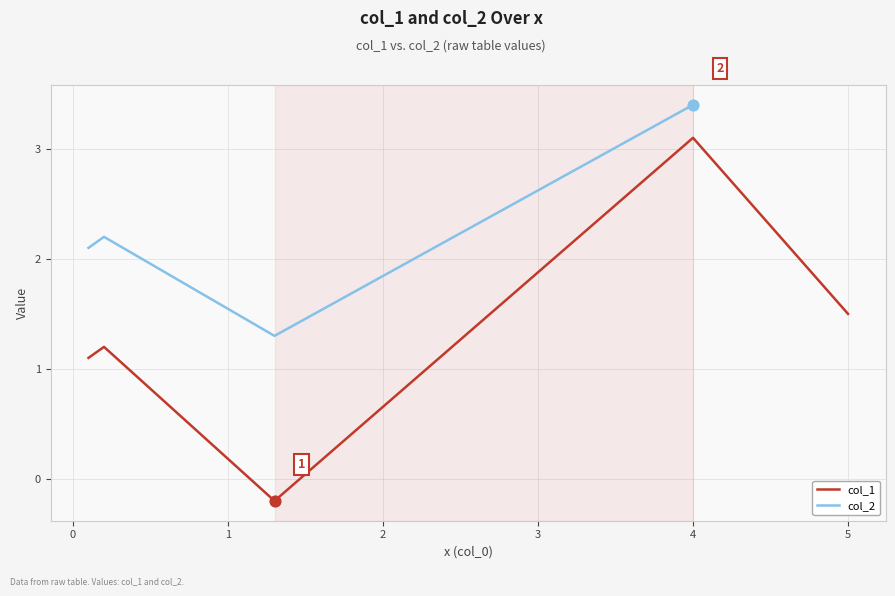

At which label does col_1 reach its peak?

4